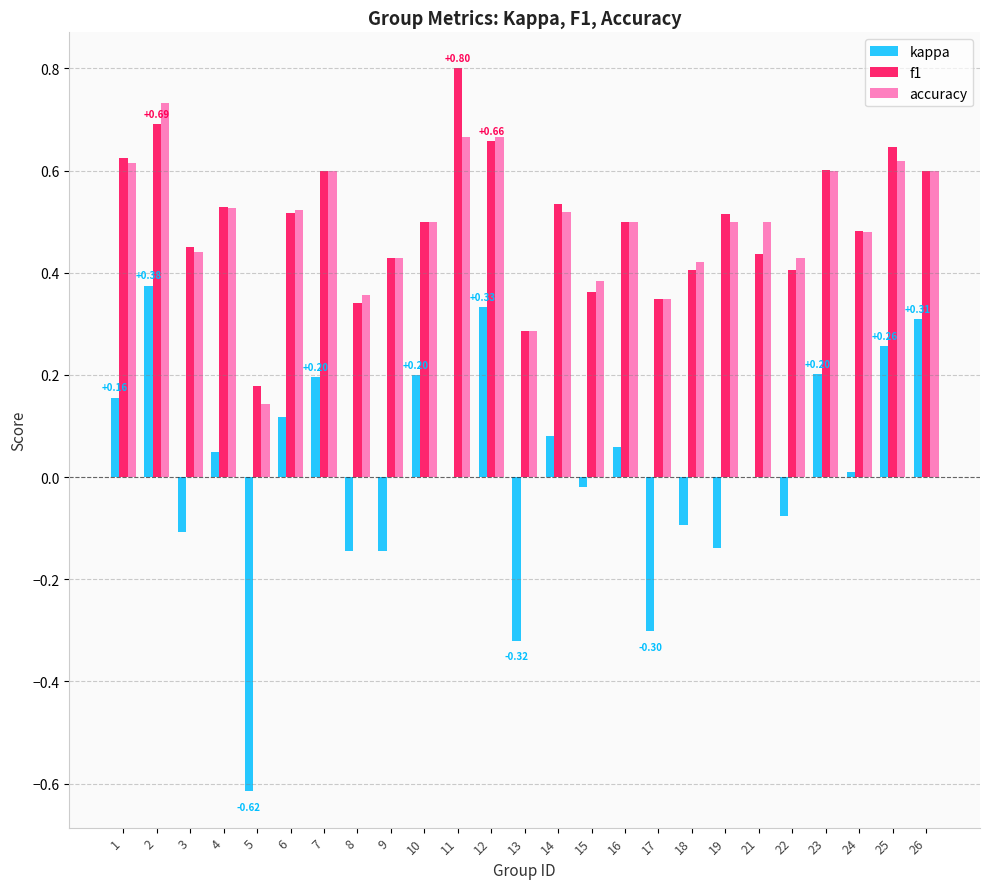

At which category is the sum across all series the highest?

2